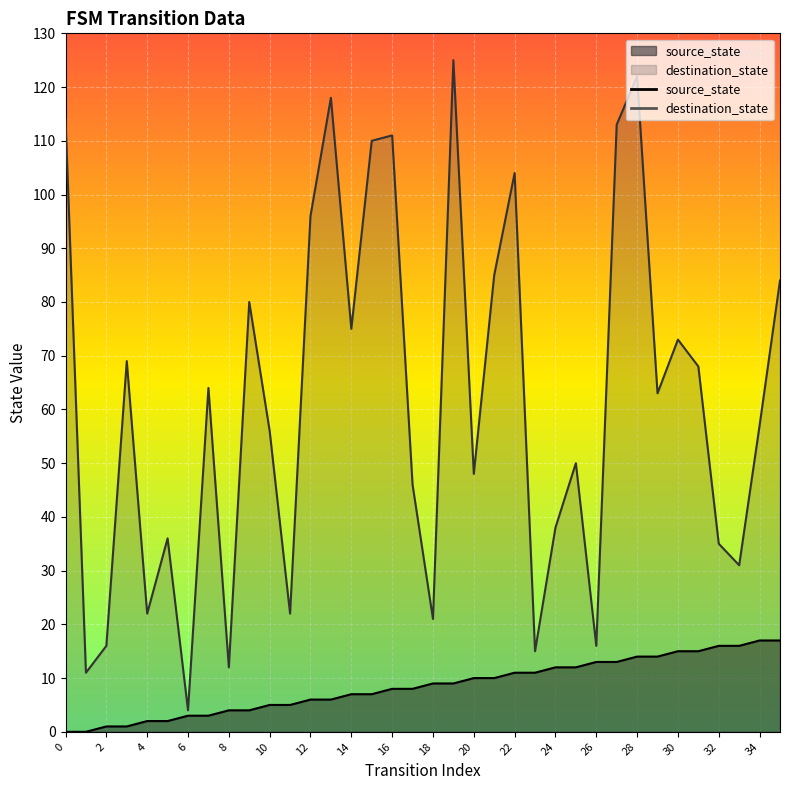

Reading right to left, what are all the values shown in this chart?

source_state: 35=17	34=17	33=16	32=16	31=15	30=15	29=14	28=14	27=13	26=13	25=12	24=12	23=11	22=11	21=10	20=10	19=9	18=9	17=8	16=8	15=7	14=7	13=6	12=6	11=5	10=5	9=4	8=4	7=3	6=3	5=2	4=2	3=1	2=1	1=0	0=0
destination_state: 35=84	34=57	33=31	32=35	31=68	30=73	29=63	28=122	27=113	26=16	25=50	24=38	23=15	22=104	21=85	20=48	19=125	18=21	17=46	16=111	15=110	14=75	13=118	12=96	11=22	10=56	9=80	8=12	7=64	6=4	5=36	4=22	3=69	2=16	1=11	0=114